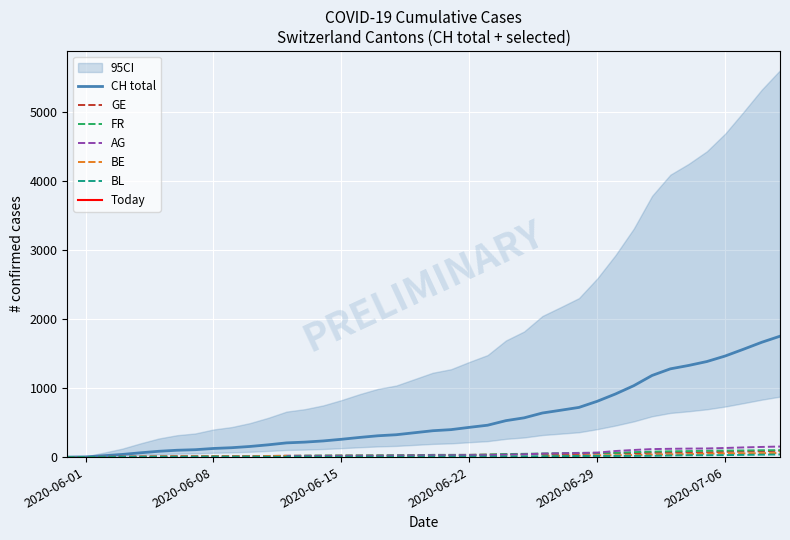

What is the difference between the maximum and second lowest values in the BL series?

37